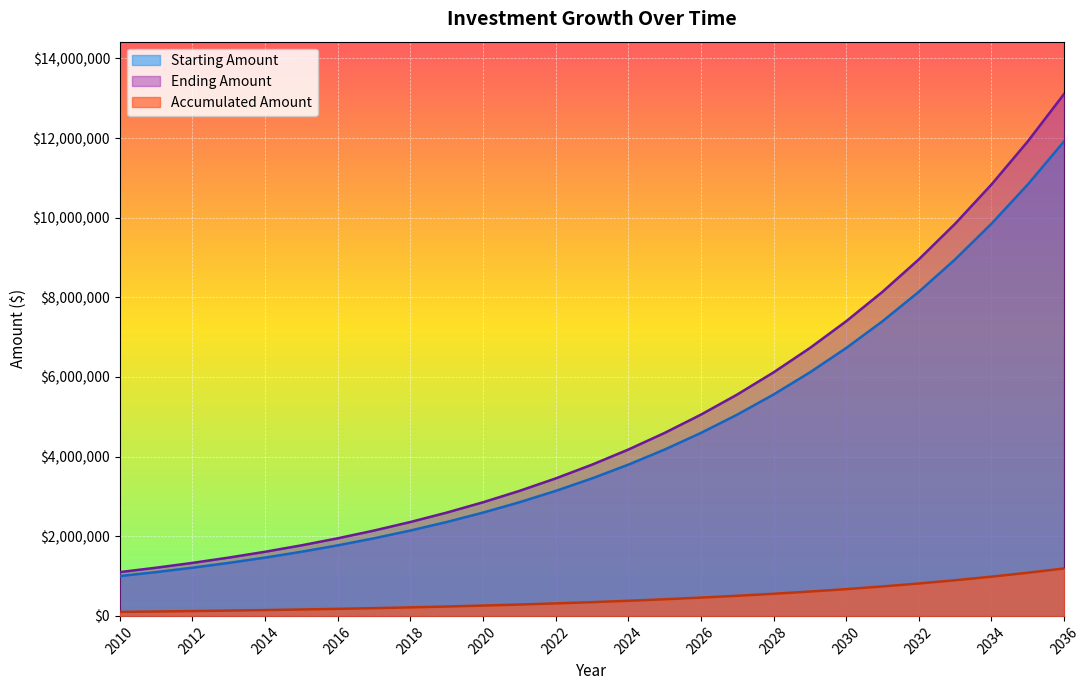

True or false: Accumulated Amount has a value of 127801.8 at 2017.

False